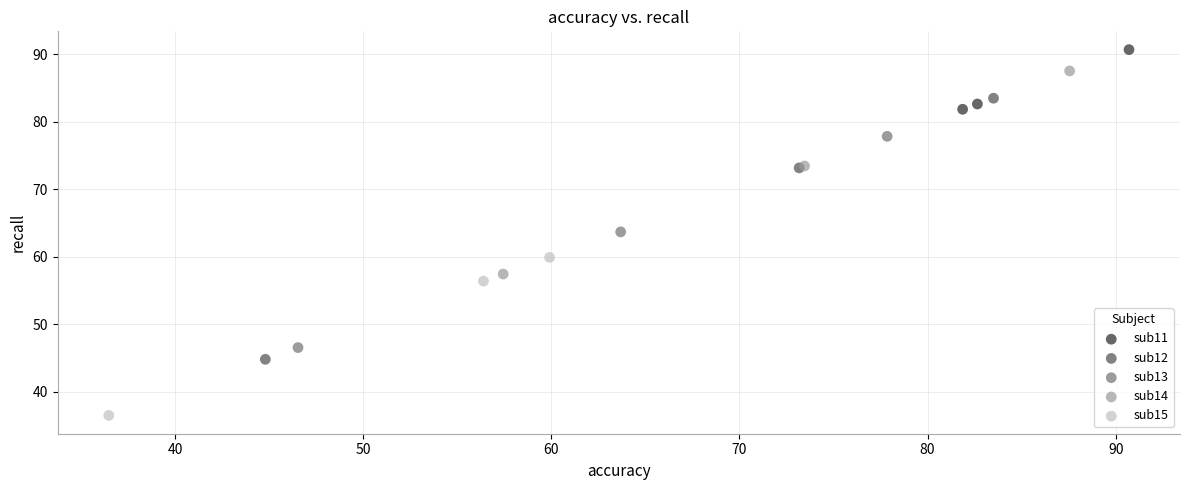

What are all the series names shown in the legend?

sub11, sub12, sub13, sub14, sub15